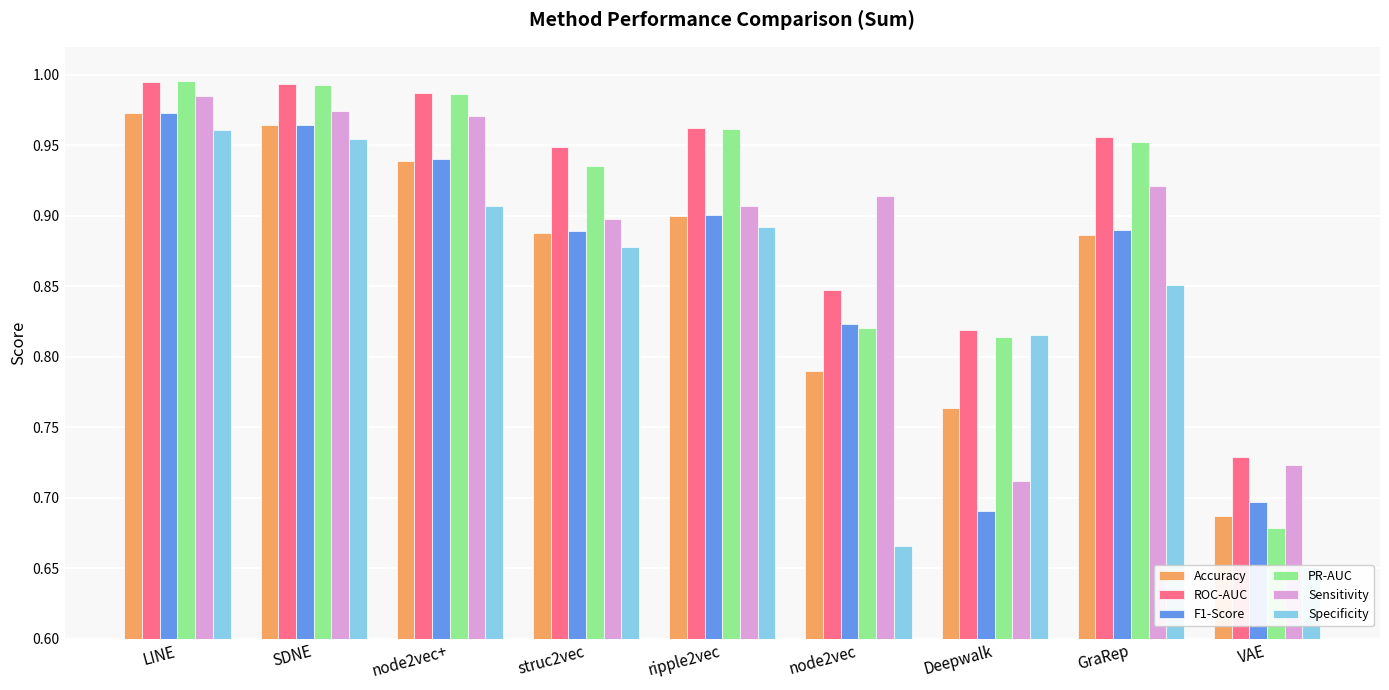

At node2vec, list the series in order from smallest to largest.

Specificity, Accuracy, PR-AUC, F1-Score, ROC-AUC, Sensitivity